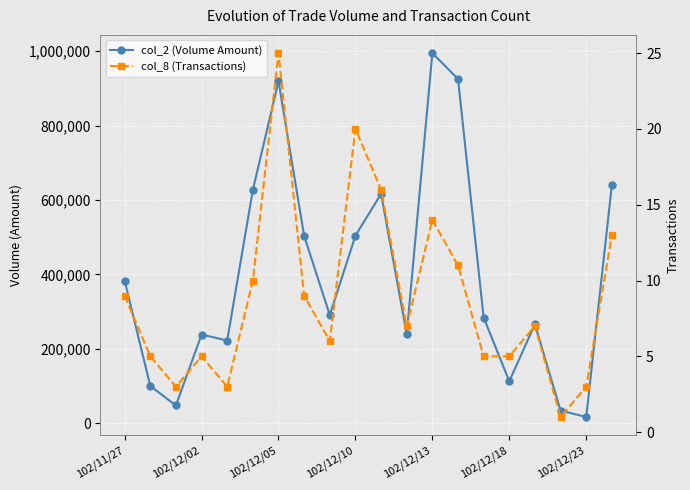

How many values in the col_2 (Volume Amount) series exceed 291140?

9